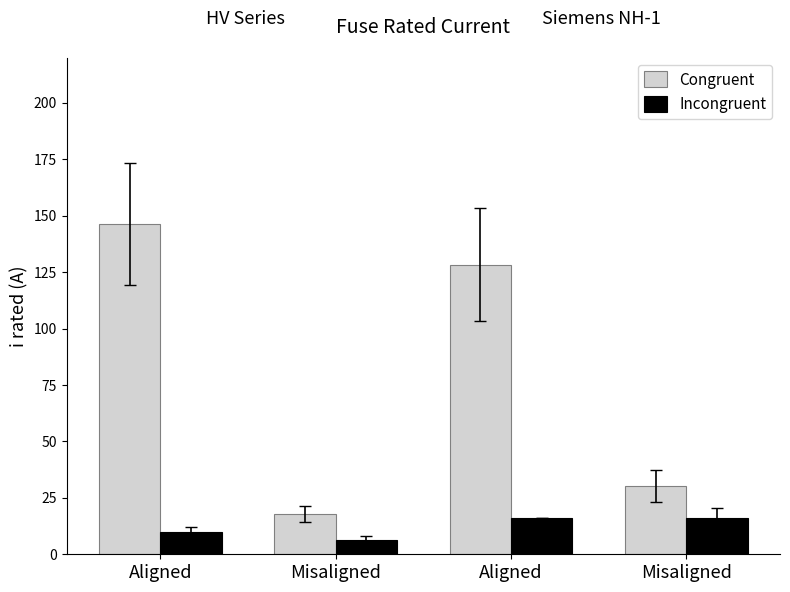

List the series in order of their peak value, lowest first.

Incongruent, Congruent